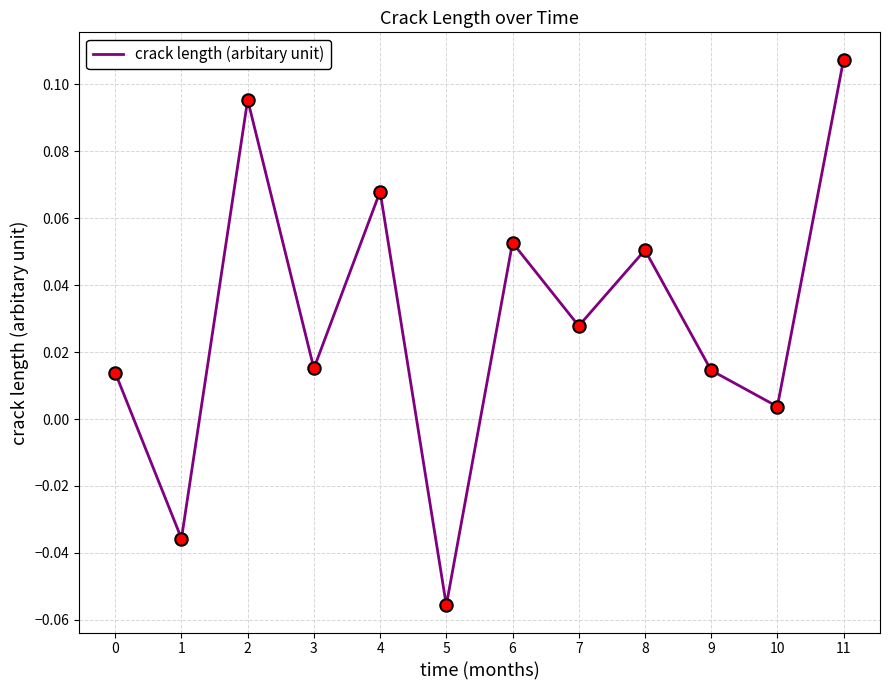

Which has a higher value, 10 or 4?

4